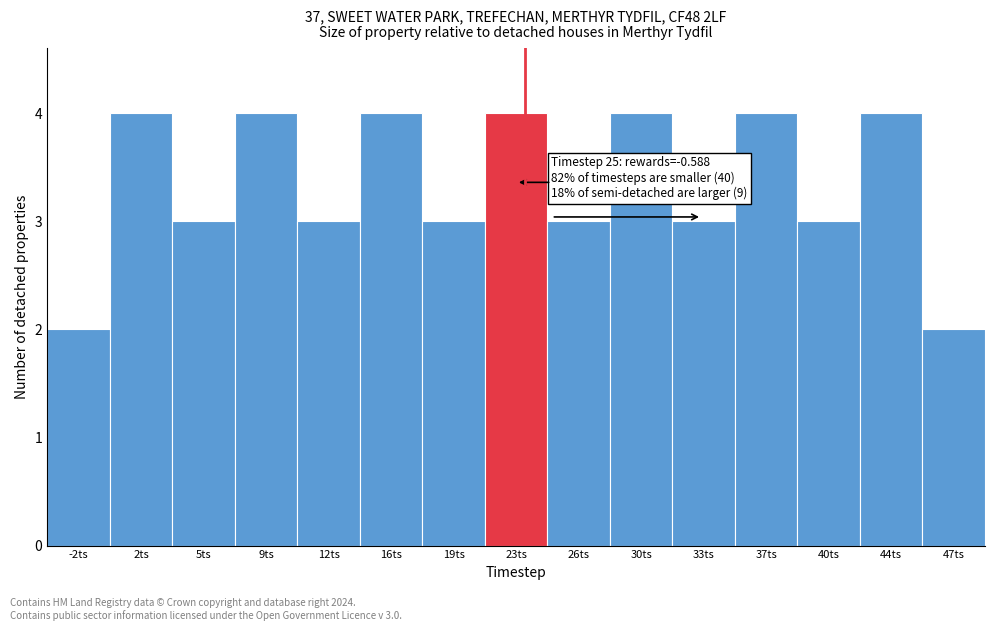

Reading left to right, transcribe all the data shown in this chart.

-2ts=2	2ts=4	5ts=3	9ts=4	12ts=3	16ts=4	19ts=3	23ts=4	26ts=3	30ts=4	33ts=3	37ts=4	40ts=3	44ts=4	47ts=2